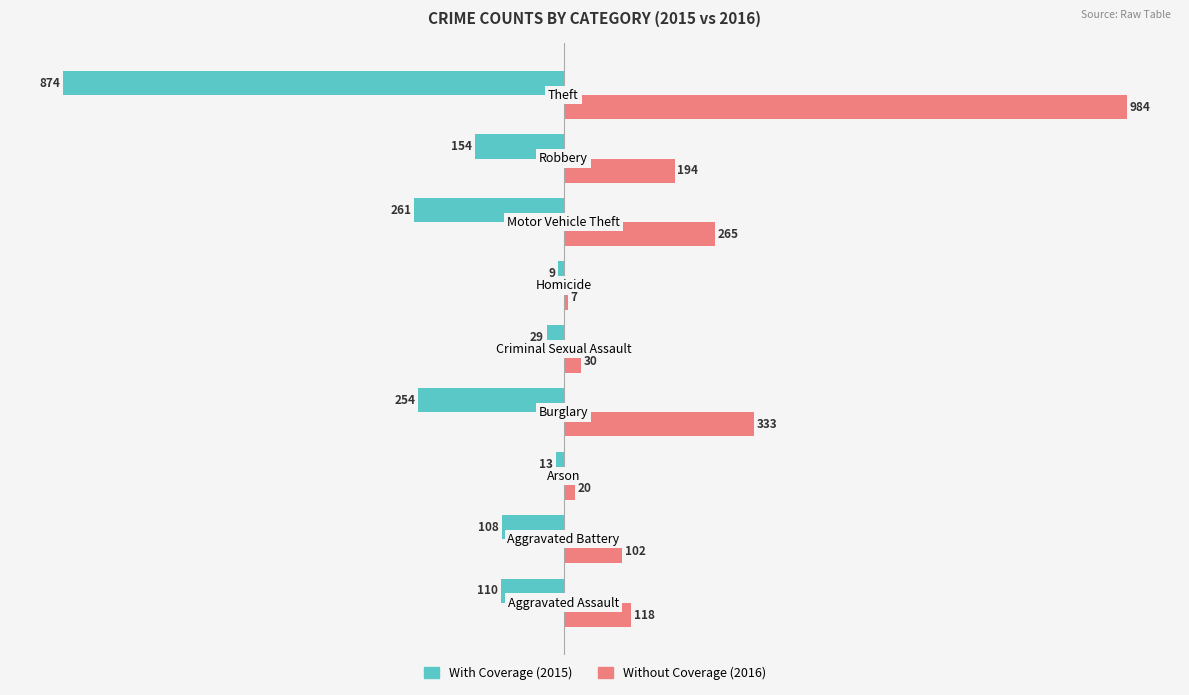

What is the smallest value displayed?

-874